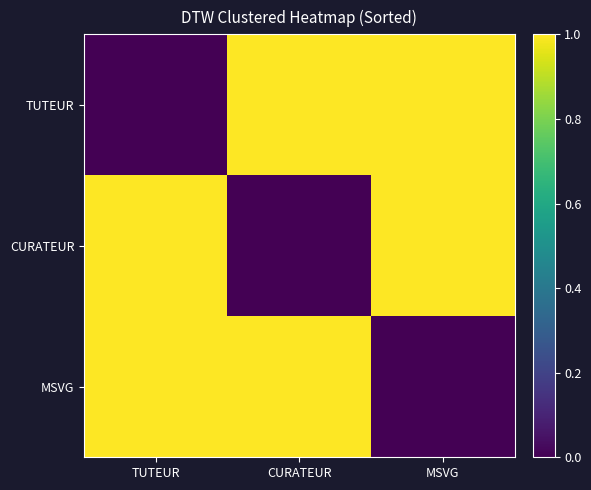

At CURATEUR, list the series in order from largest to smallest.

TUTEUR, MSVG, CURATEUR